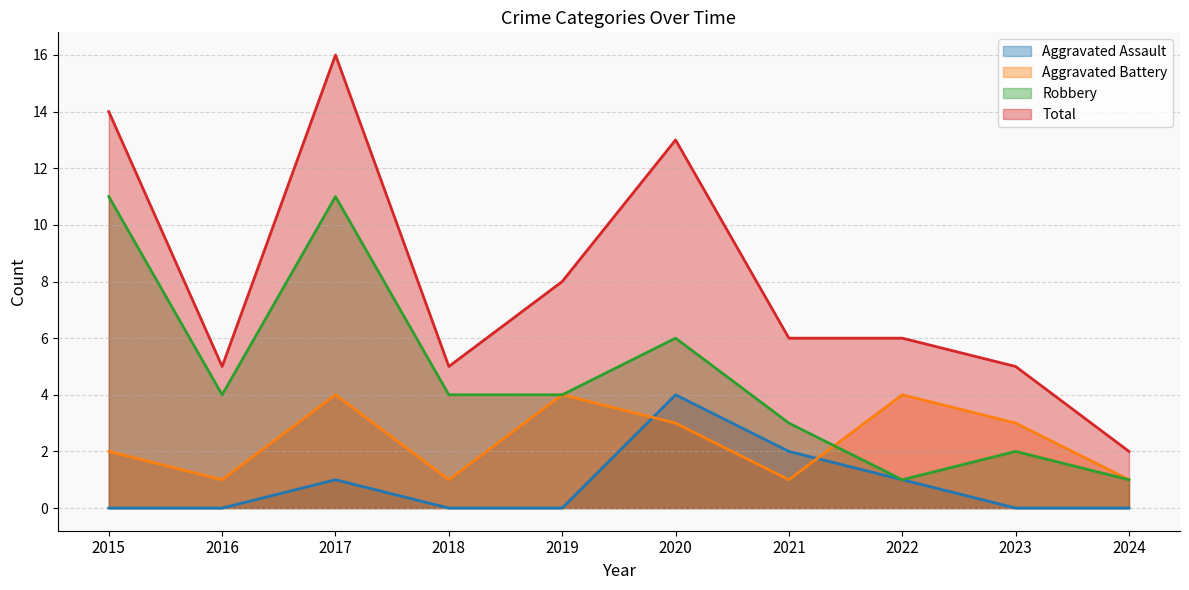

How many values in the Aggravated Assault series exceed 0?

4